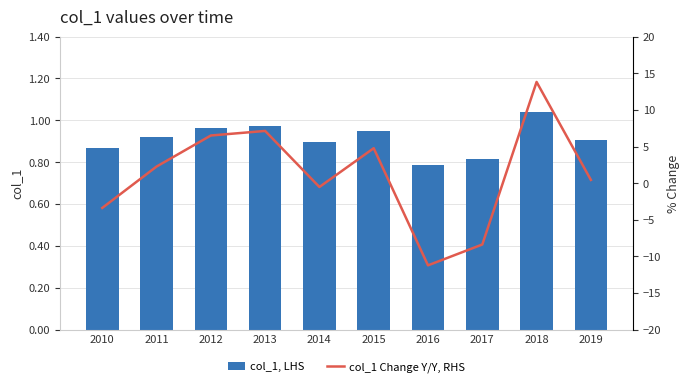

How many data points in col_1 Change Y/Y, RHS are less than 2?

5